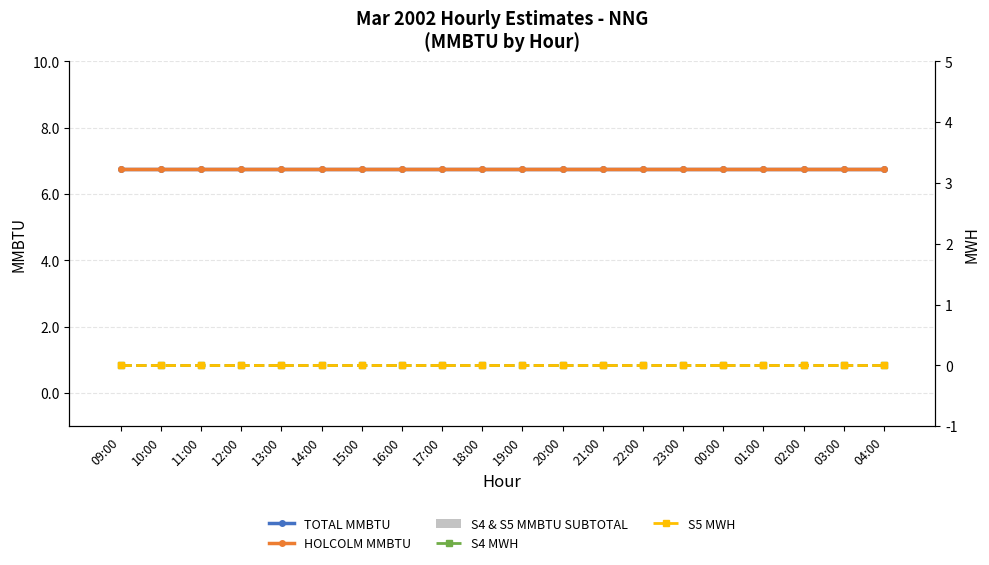

Which series has the largest total across all categories?

TOTAL MMBTU